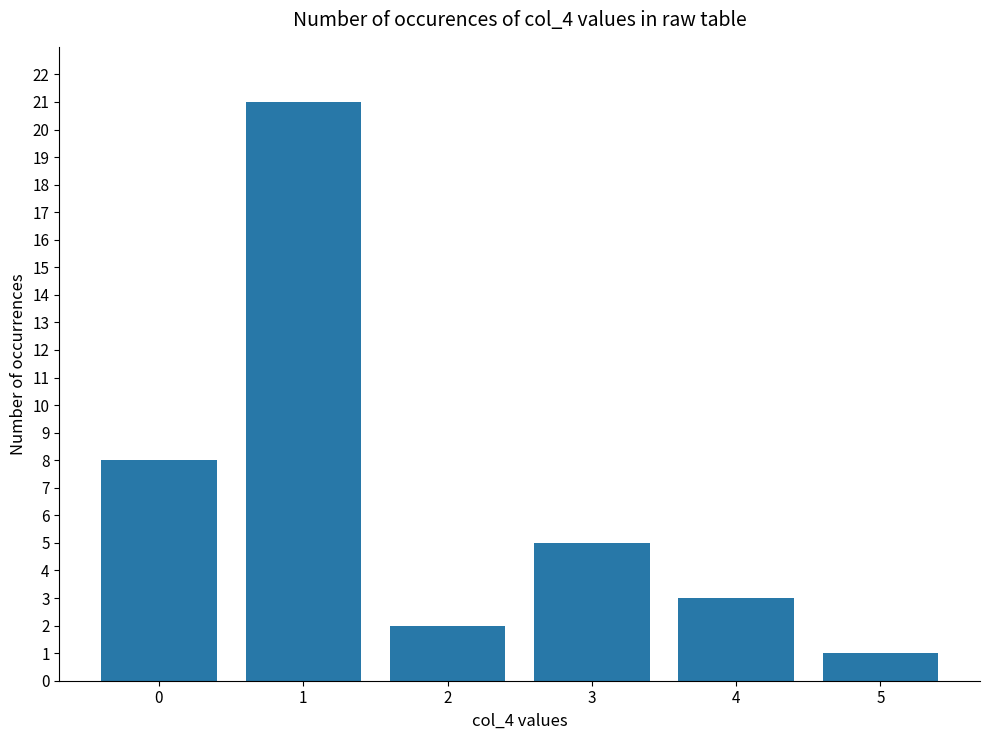

What is the ratio of the value at 0 to the value at 3?

1.6